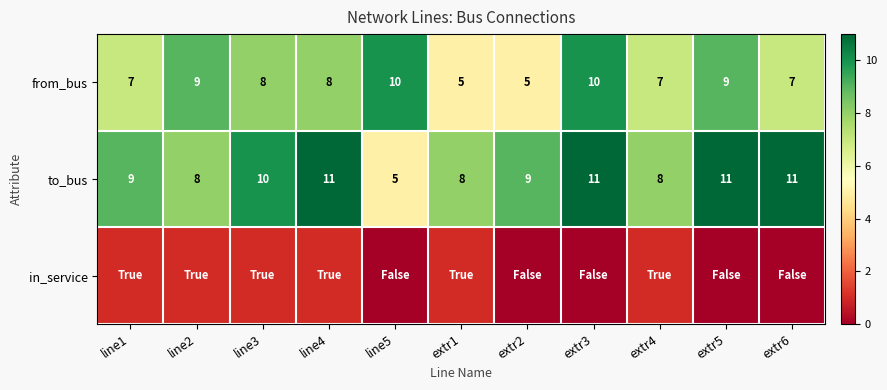

The value of from_bus at extr3 is 6. True or false?

False